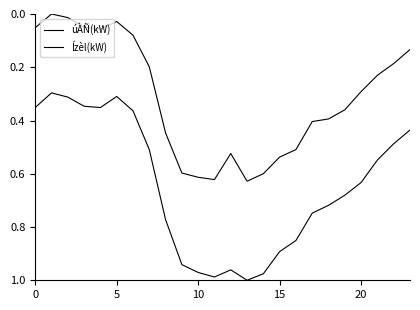

What is the average value of the Ízèl(kW) series?

0.6